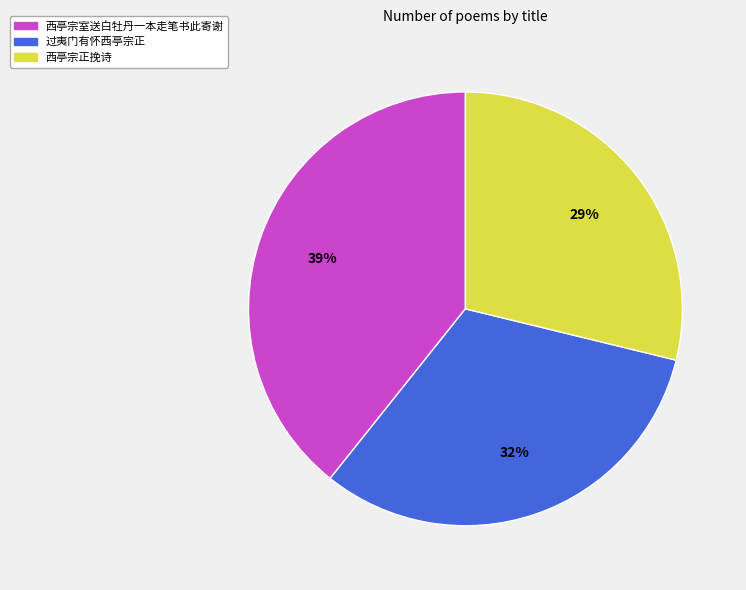

Which slice is the largest?

西亭宗室送白牡丹一本走笔书此寄谢